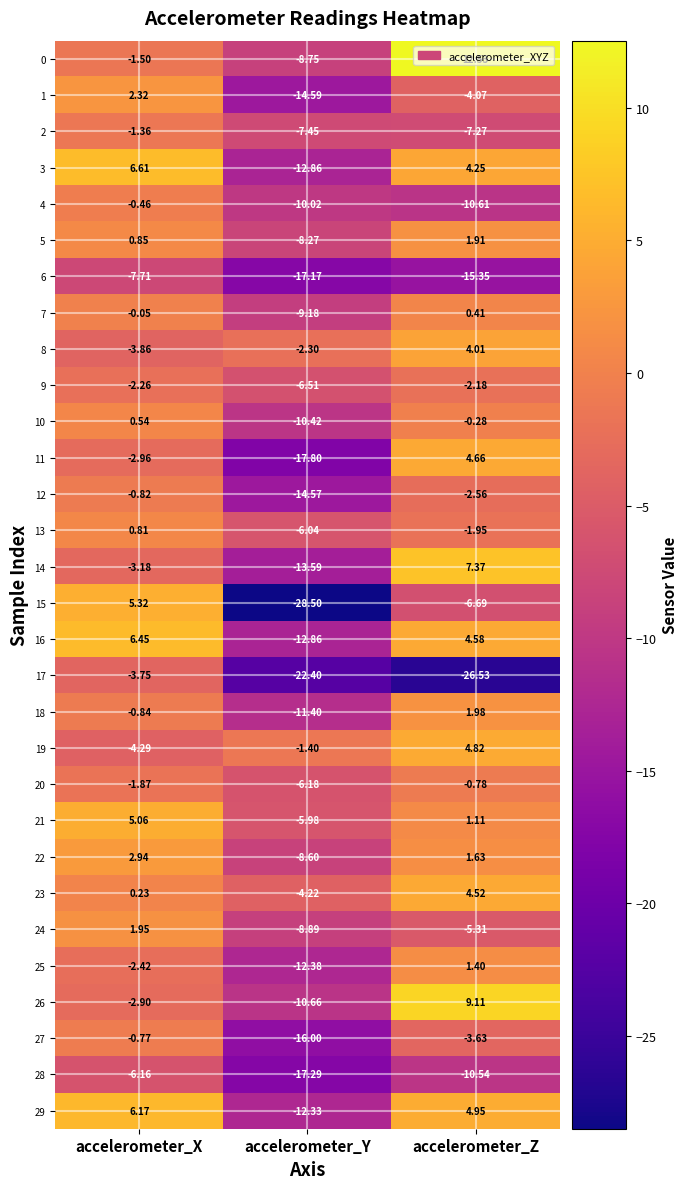

Which series has the widest spread of values?

15